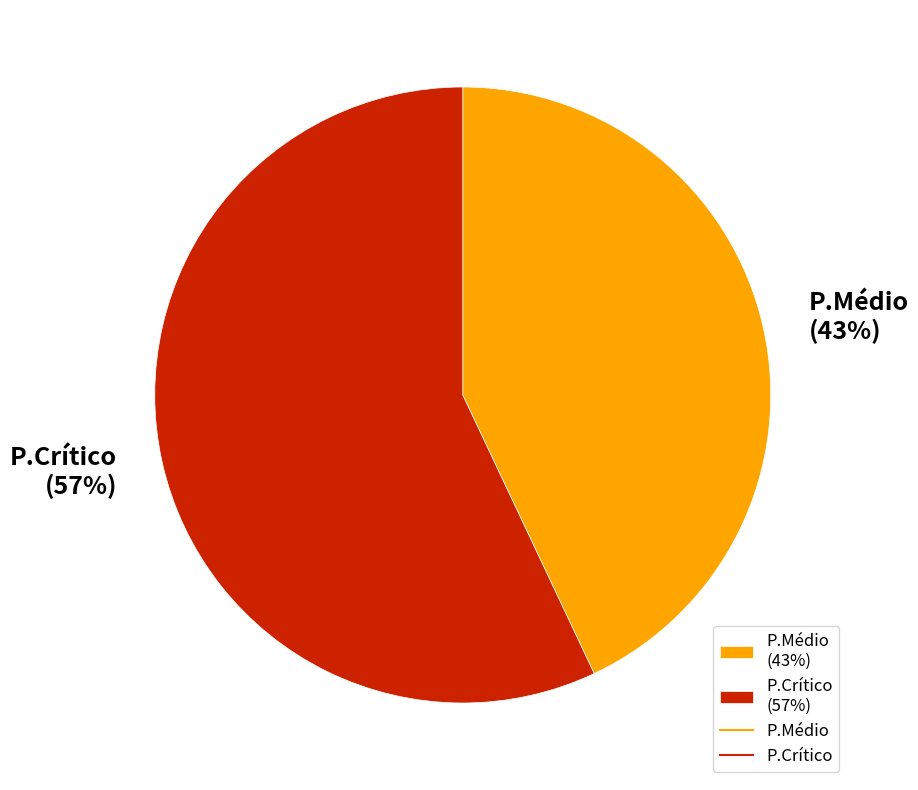

Rank the categories by value from lowest to highest.

P.Médio, P.Crítico